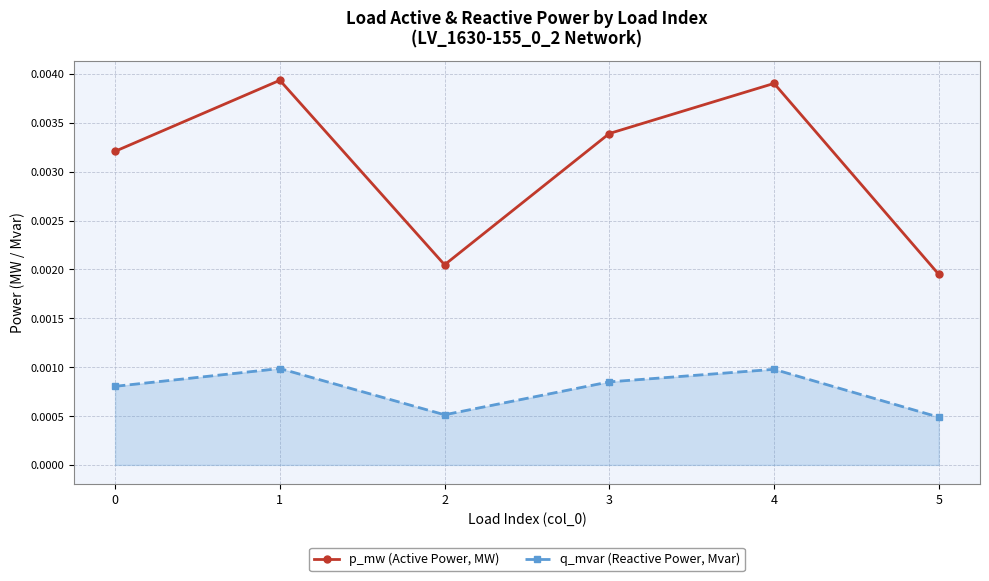

Which series has the largest range (max minus min)?

p_mw (Active Power, MW)